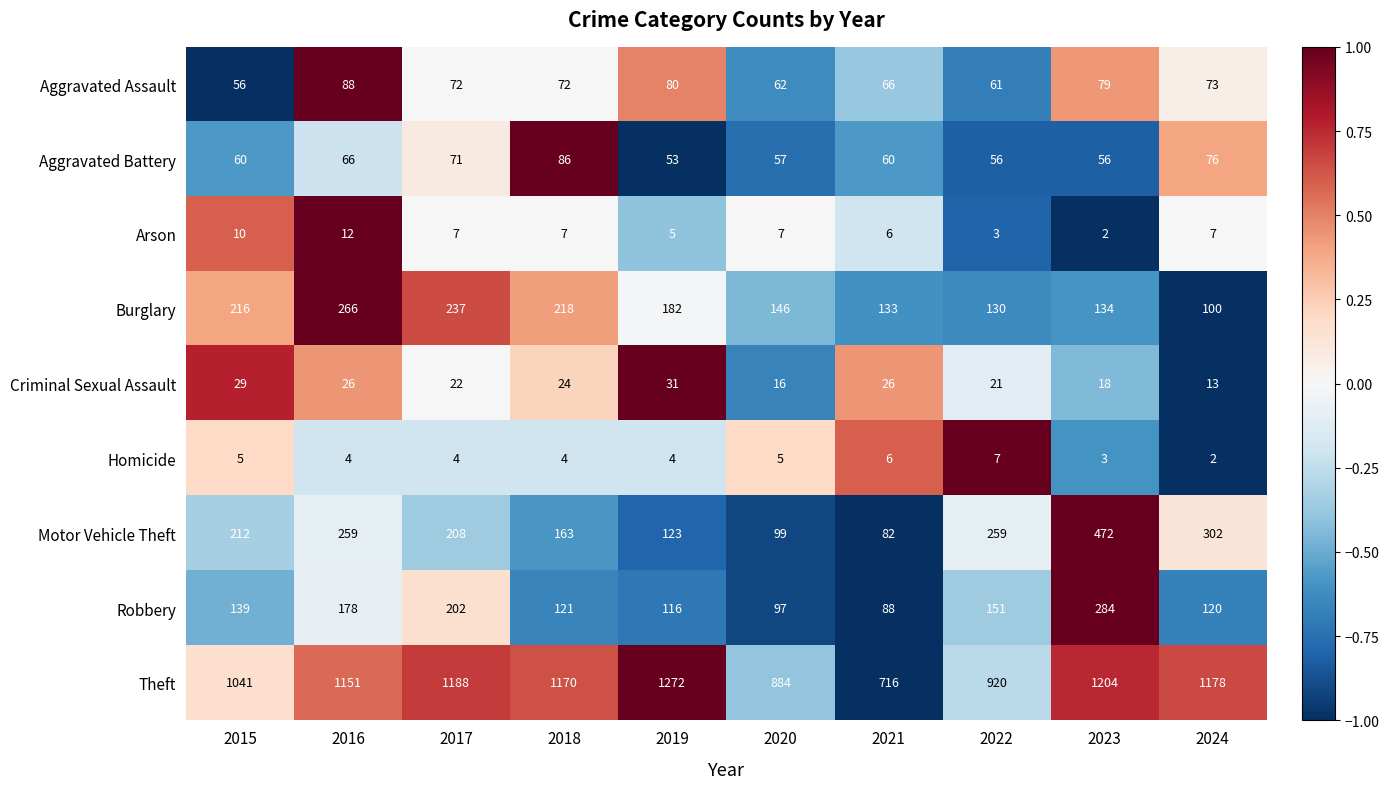

What is the difference between the second highest and second lowest values in the Arson series?

7